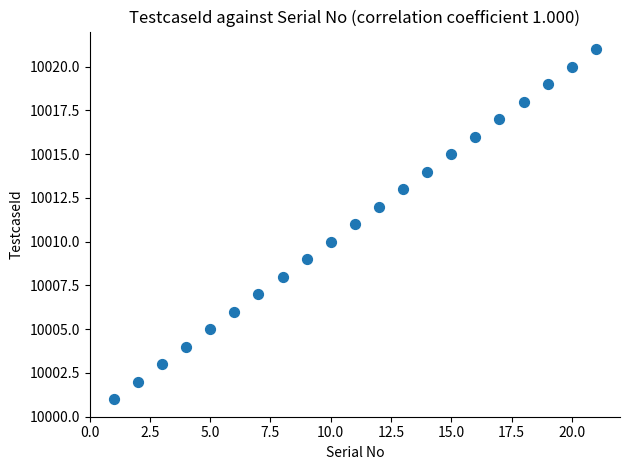

What is the range of X values (max minus min)?

20